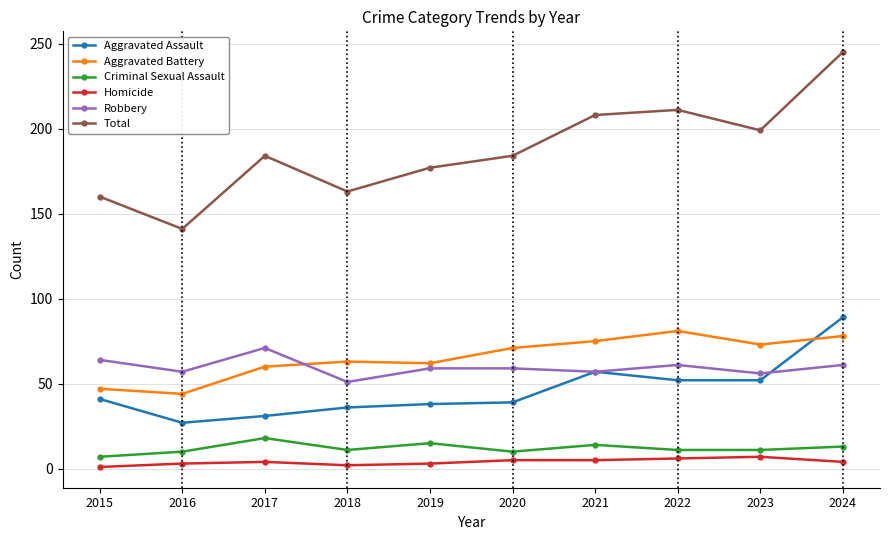

What are all the series names shown in the legend?

Aggravated Assault, Aggravated Battery, Criminal Sexual Assault, Homicide, Robbery, Total